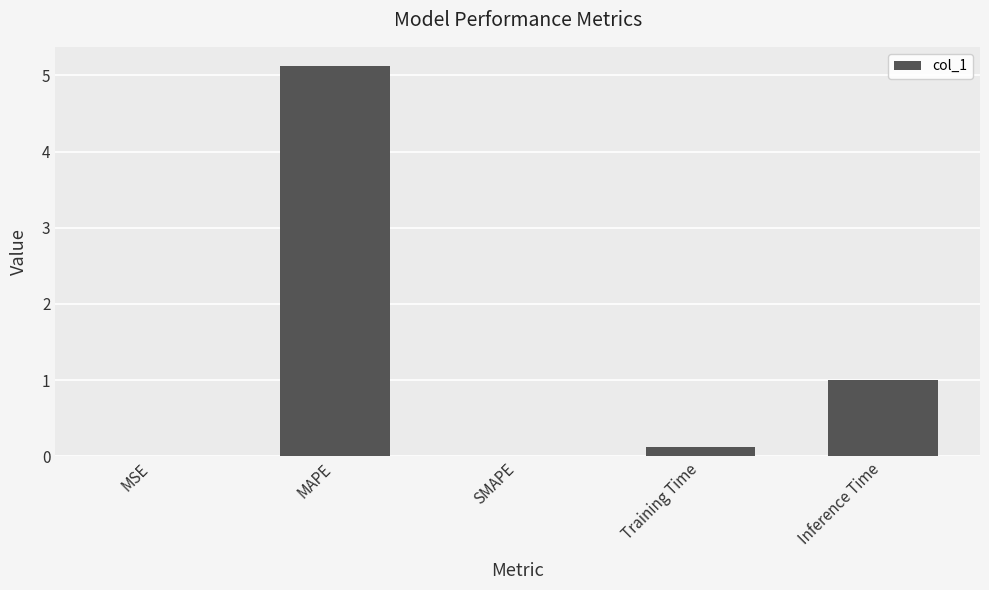

What is the greatest value displayed?

5.1